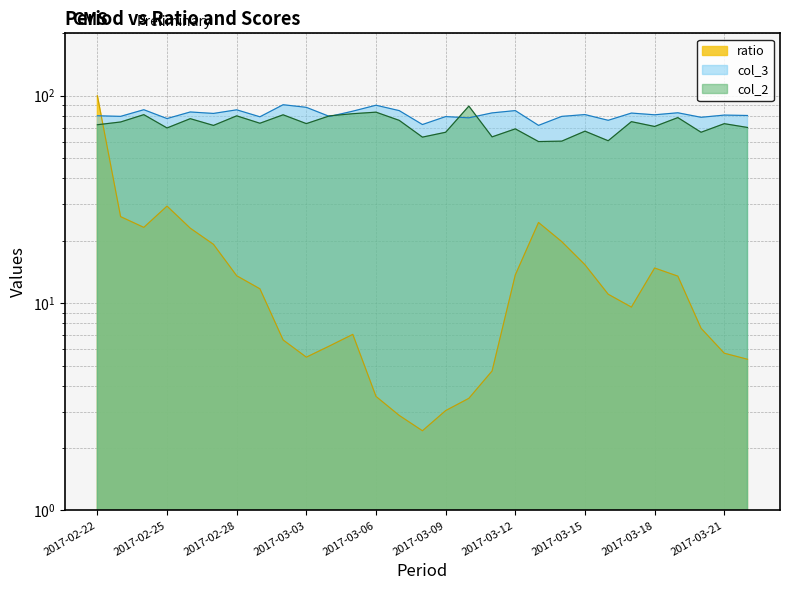

The value of ratio at 2017-03-06 is 4.7. True or false?

False